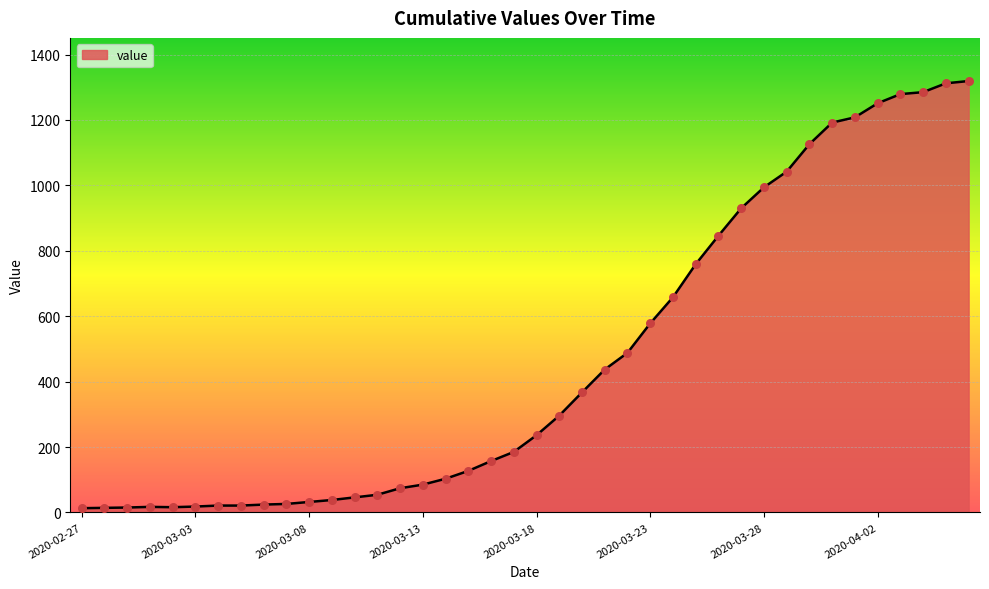

What is the greatest value displayed?

1319